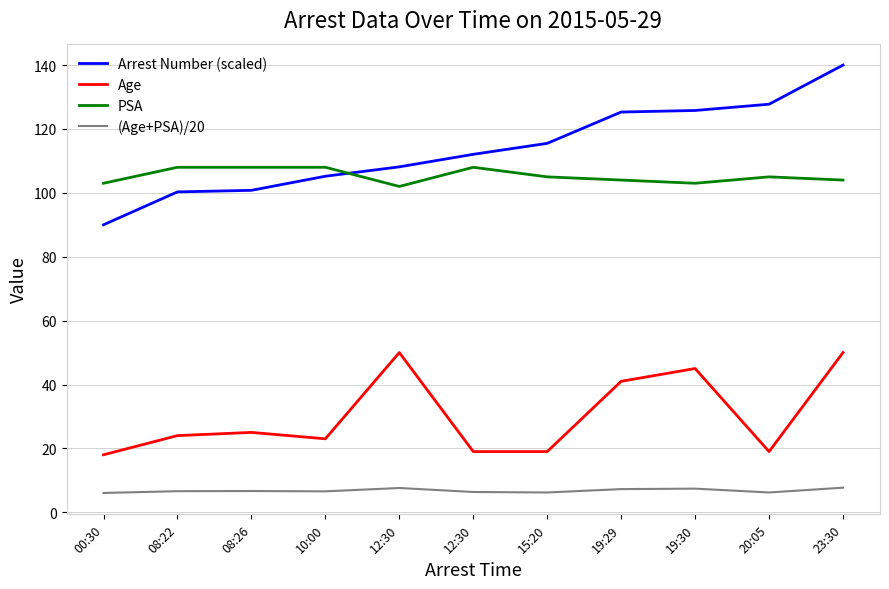

What is the difference between the second highest and minimum values in the Age series?

32.0